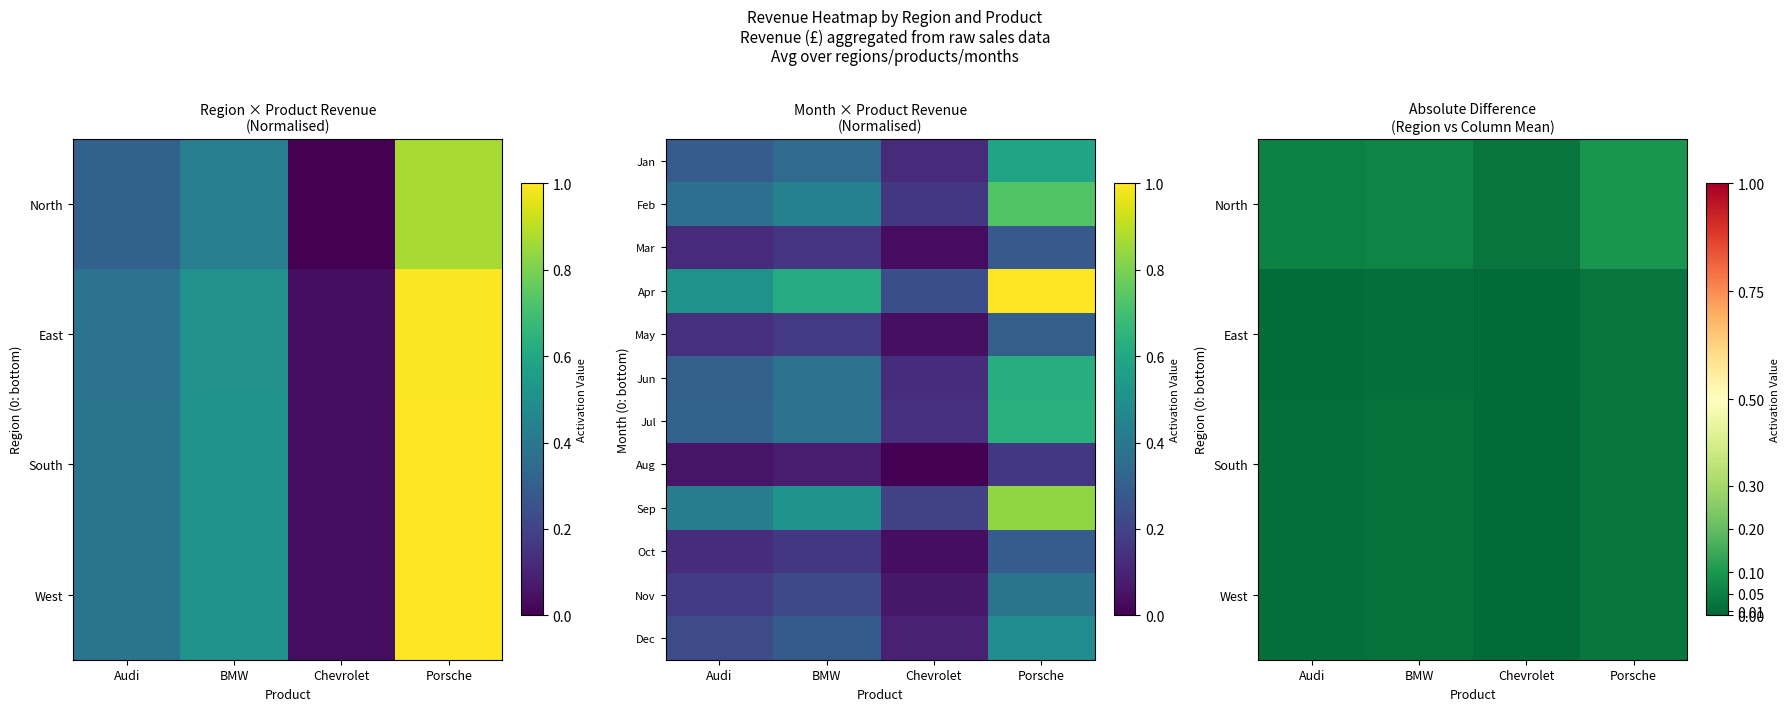

List the series in order of their peak value, lowest first.

East, West, South, North, Aug, Oct, May, Nov, Dec, Jun, Jul, Sep